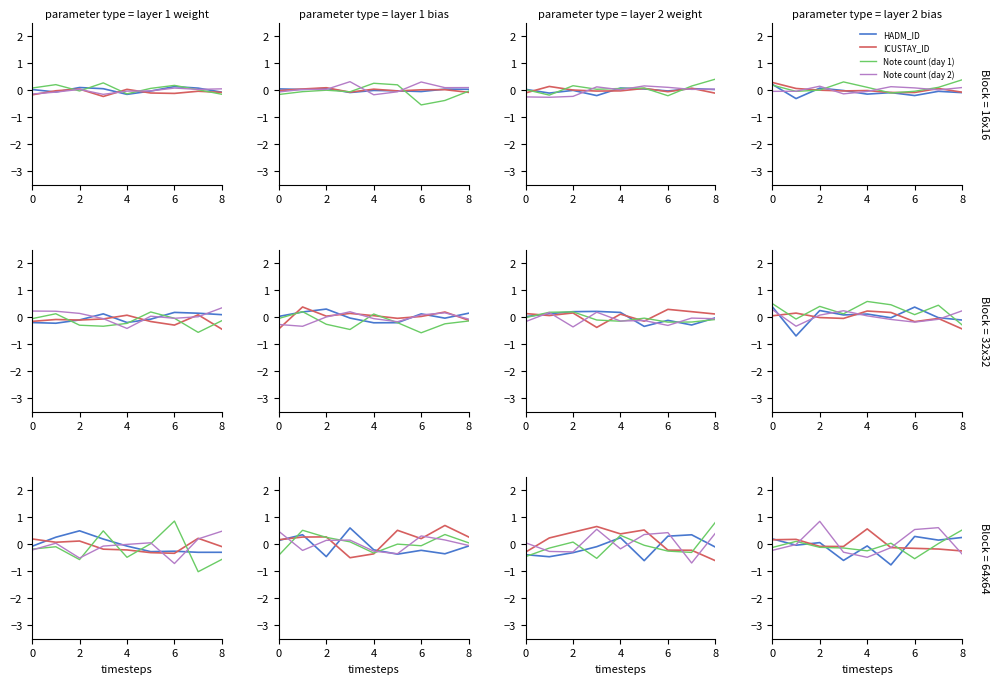

Rank the series at 0 from lowest to highest value.

Note count (day 2), Note count (day 1), ICUSTAY_ID, HADM_ID